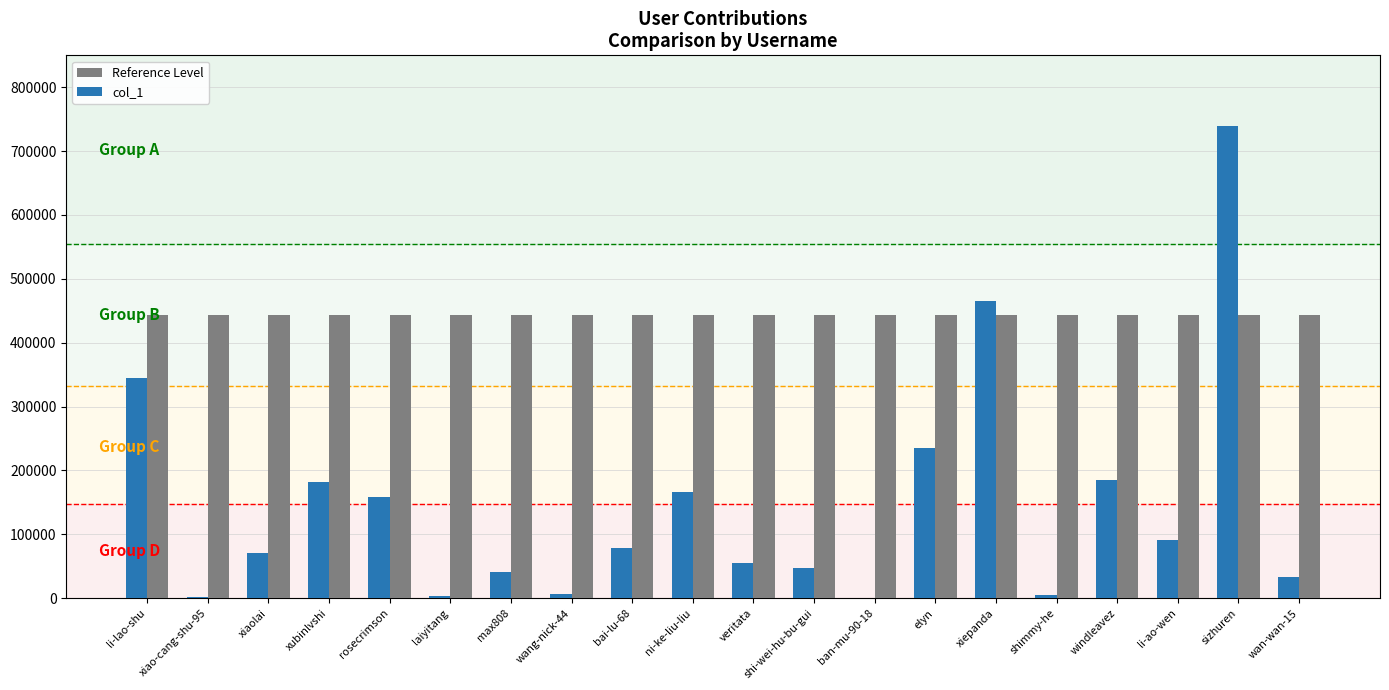

The Reference Level series shows 142954.9 at shi-wei-hu-bu-gui. True or false?

False